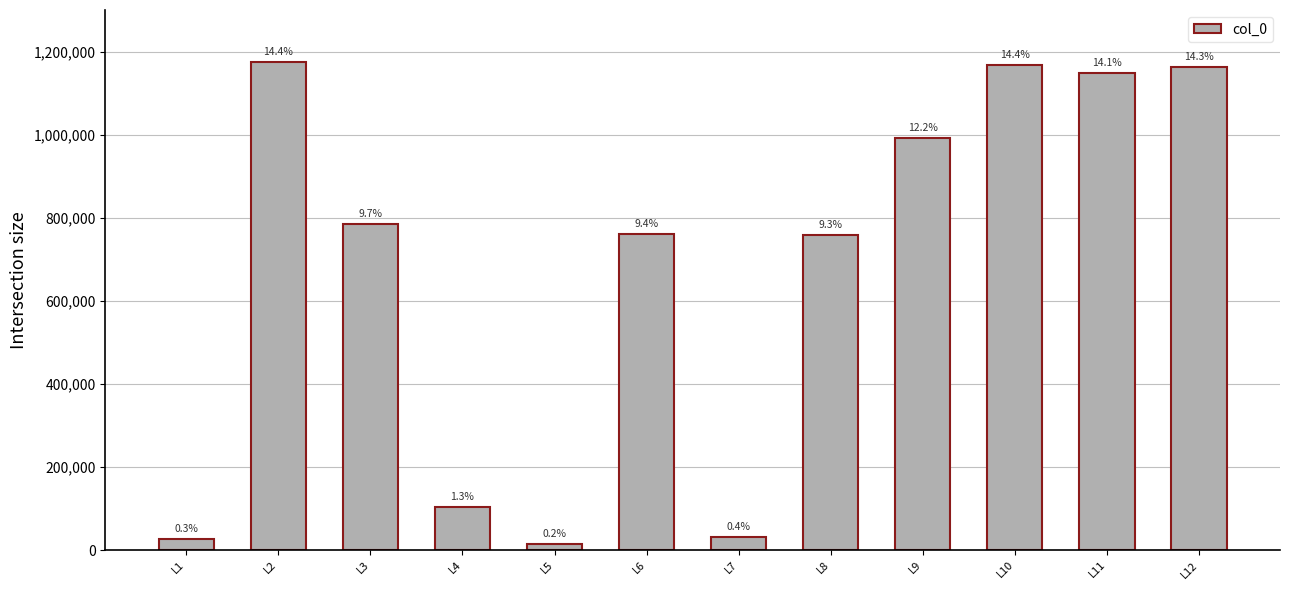

True or false: the data shows 1167263 at L10.

True